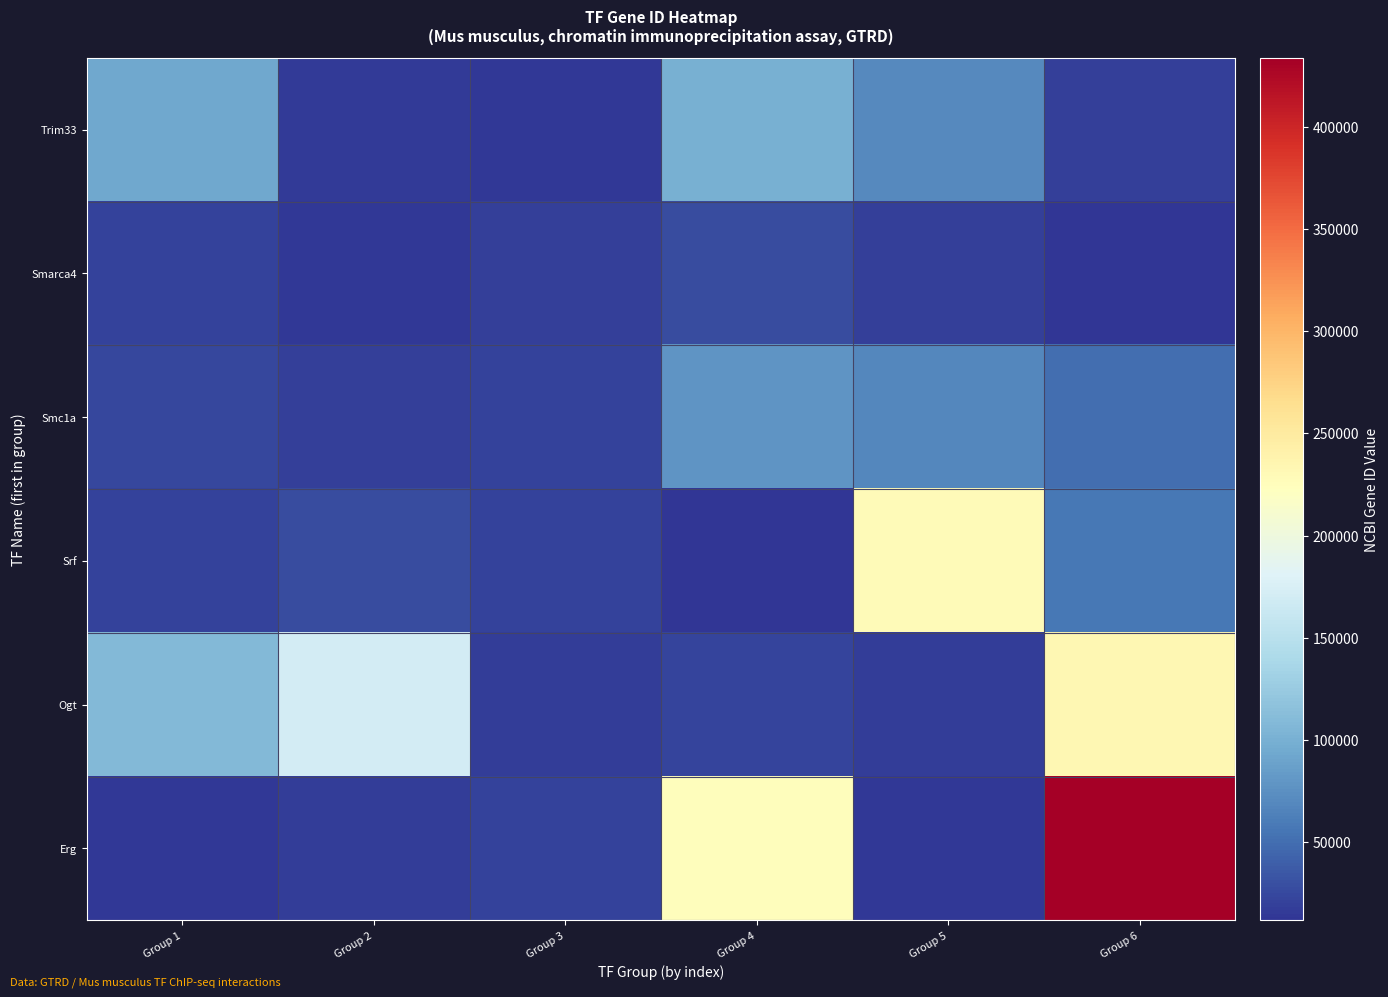

Rank the series at Group 2 from lowest to highest value.

Smarca4, Trim33, Erg, Smc1a, Srf, Ogt